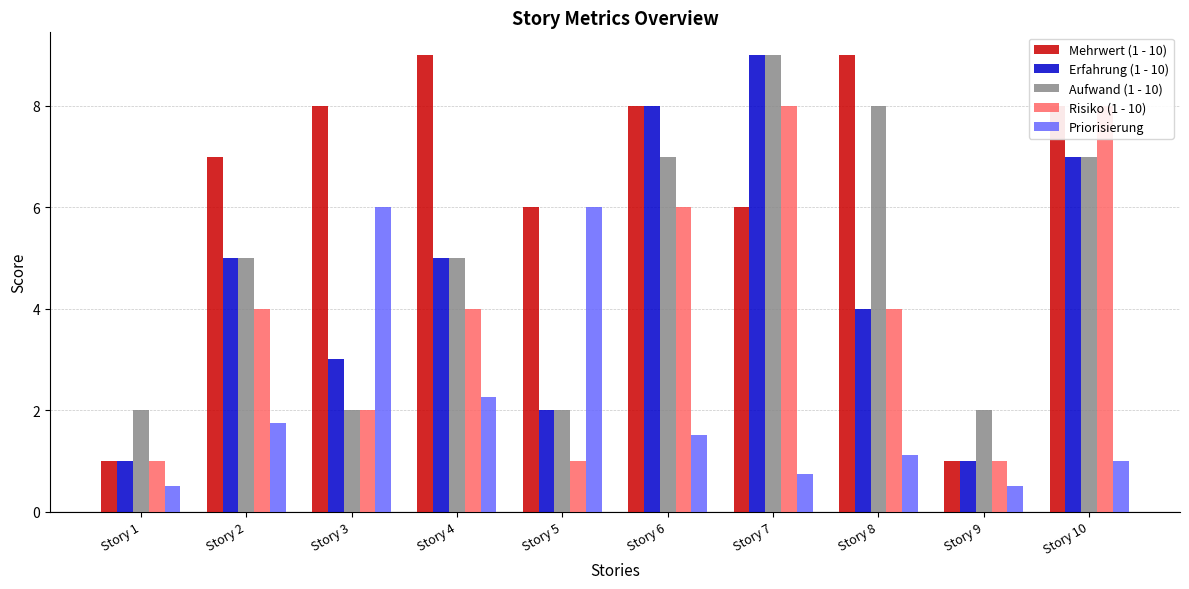

True or false: Risiko (1 - 10) has a value of 2.9 at Story 3.

False